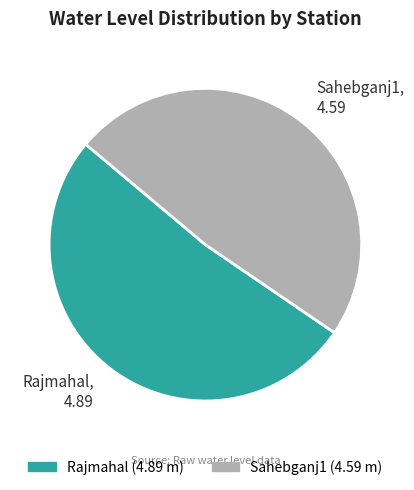

Between Sahebganj1 and Rajmahal, which is larger?

Rajmahal